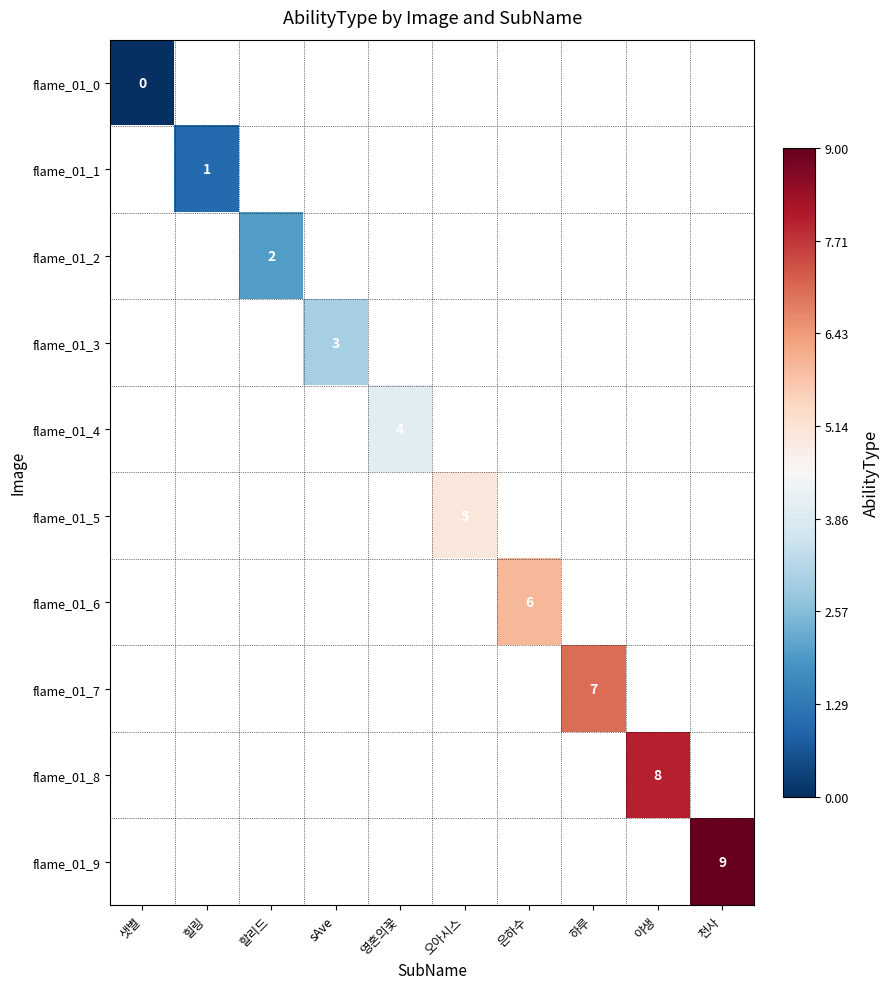

Is it true that flame_01_2 equals 2 at 할리드?

True